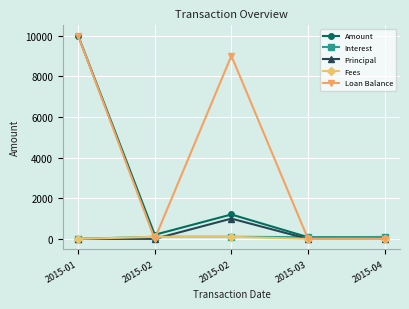

At 2015-04, list the series in order from smallest to largest.

Principal, Fees, Loan Balance, Amount, Interest